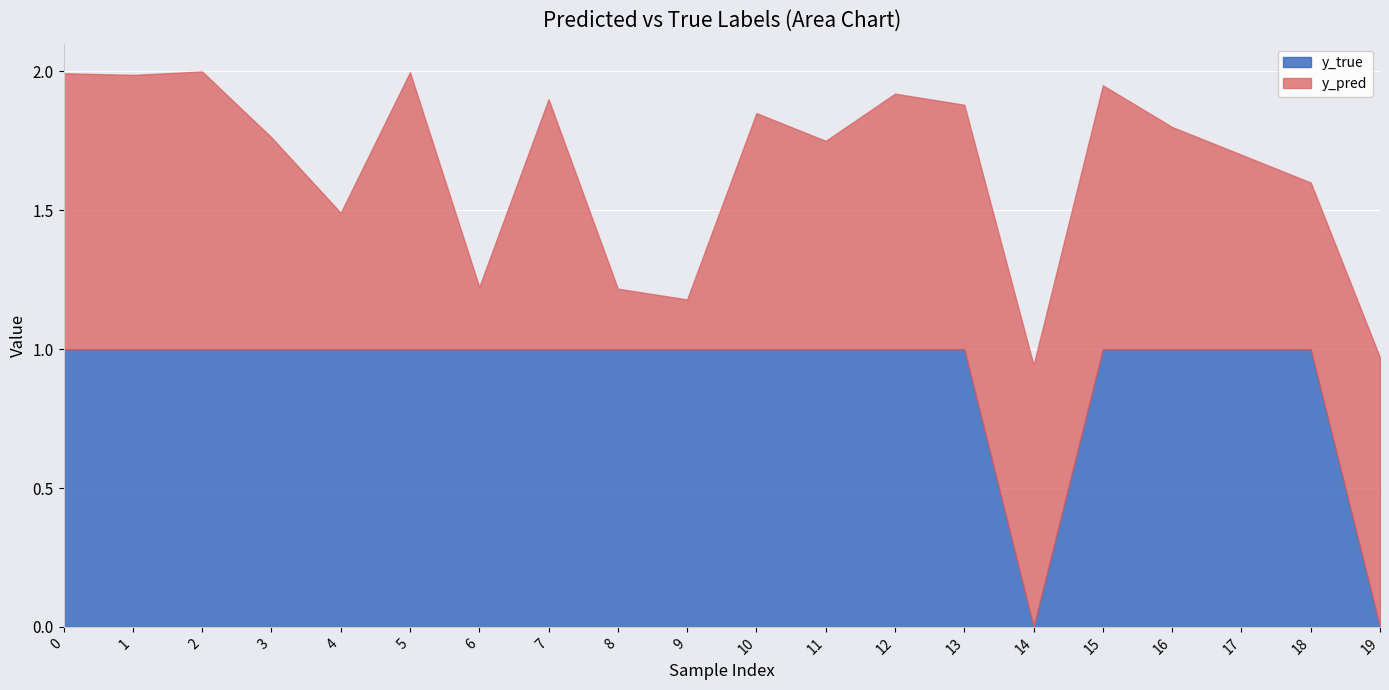

How many data points does each series have?

20